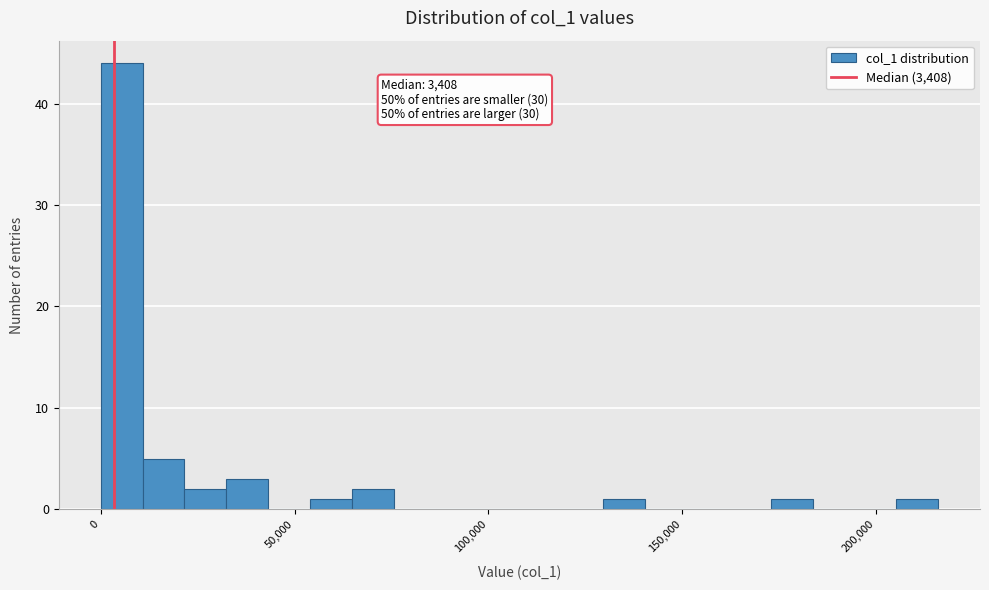

Read against the x-axis, roughly where is the centre of the tallest bar?

5000